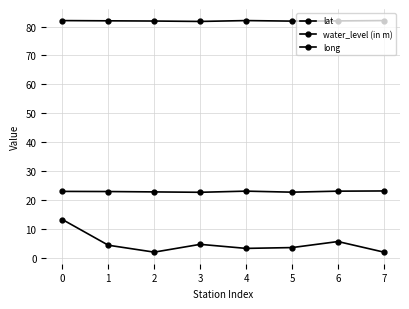

At which category does long reach its first local peak?

4